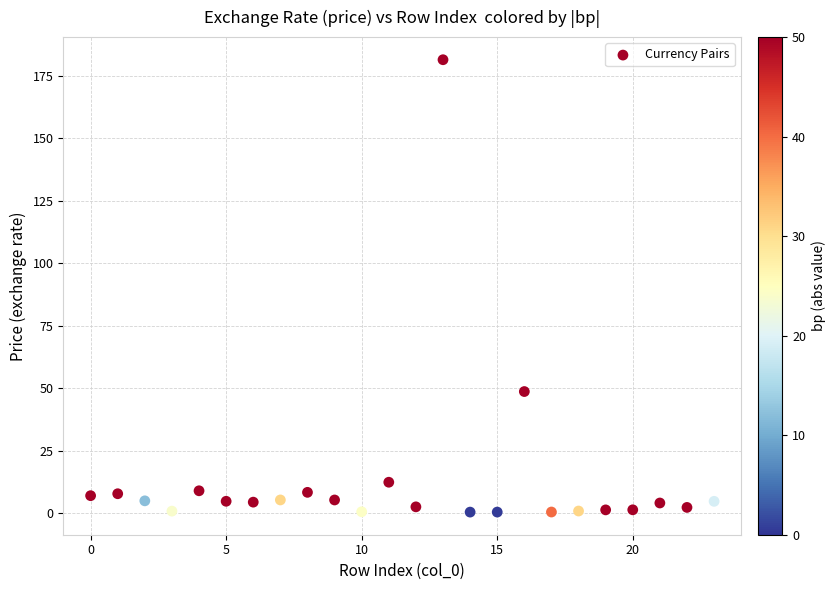

What Y value in the scatter plot is closest to 90?

48.7